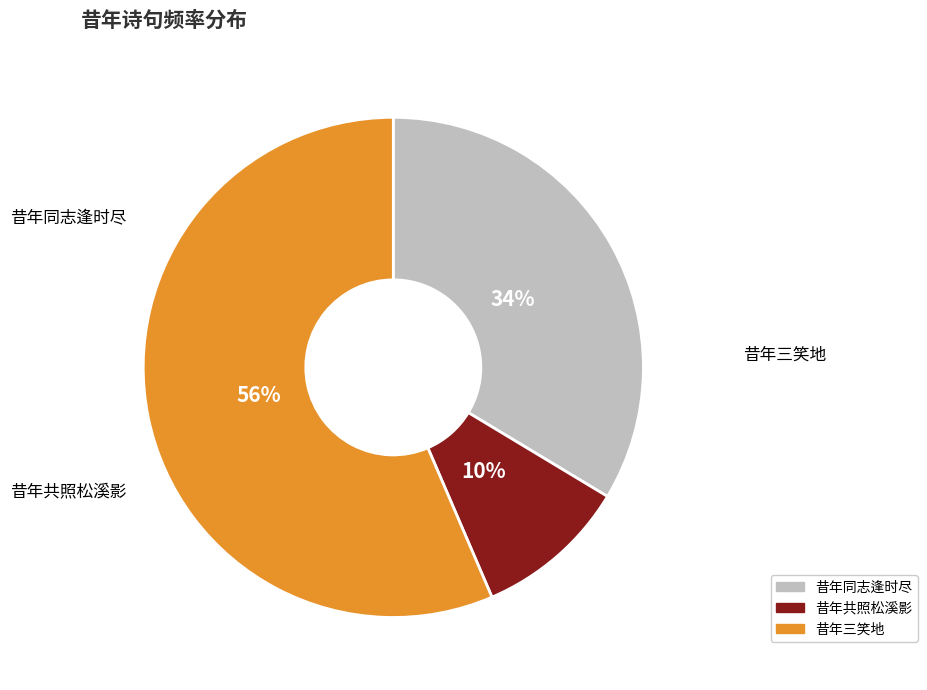

How many slices are in this pie chart?

3